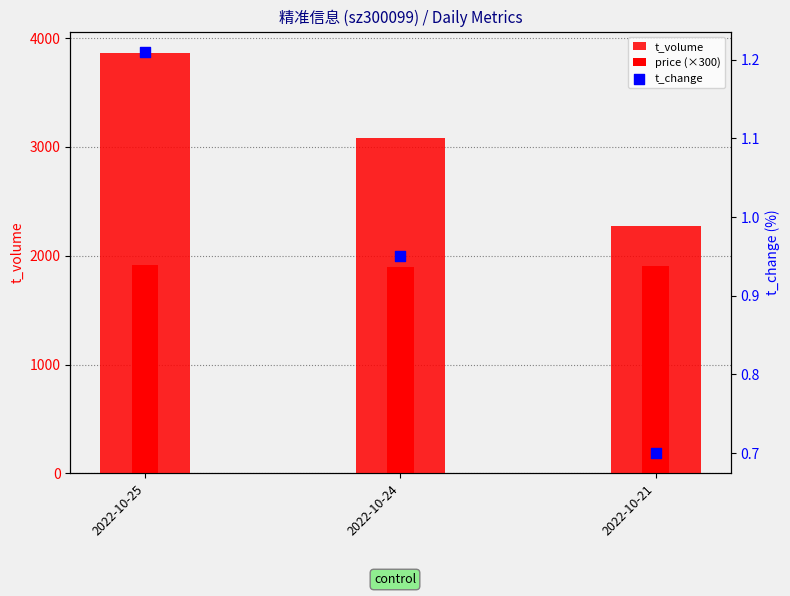

Which series has the largest total across all categories?

t_volume